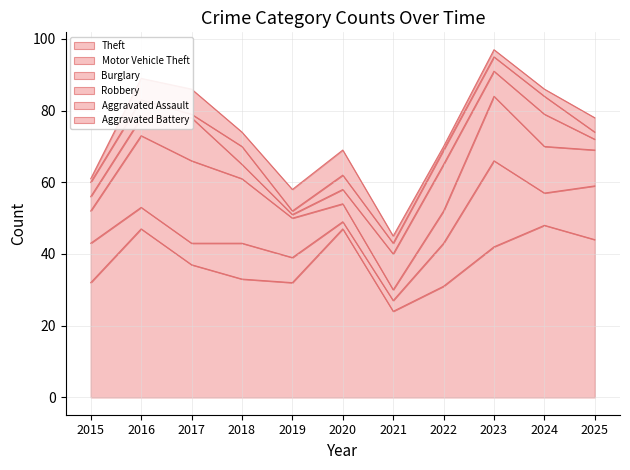

At which label is Motor Vehicle Theft closest to 13?

2022